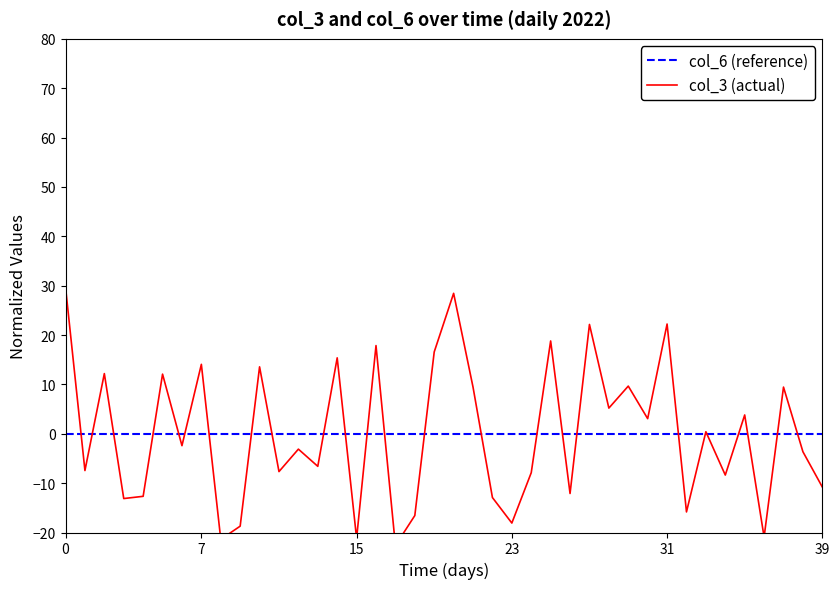

At how many categories does at least one series exceed 24?

2